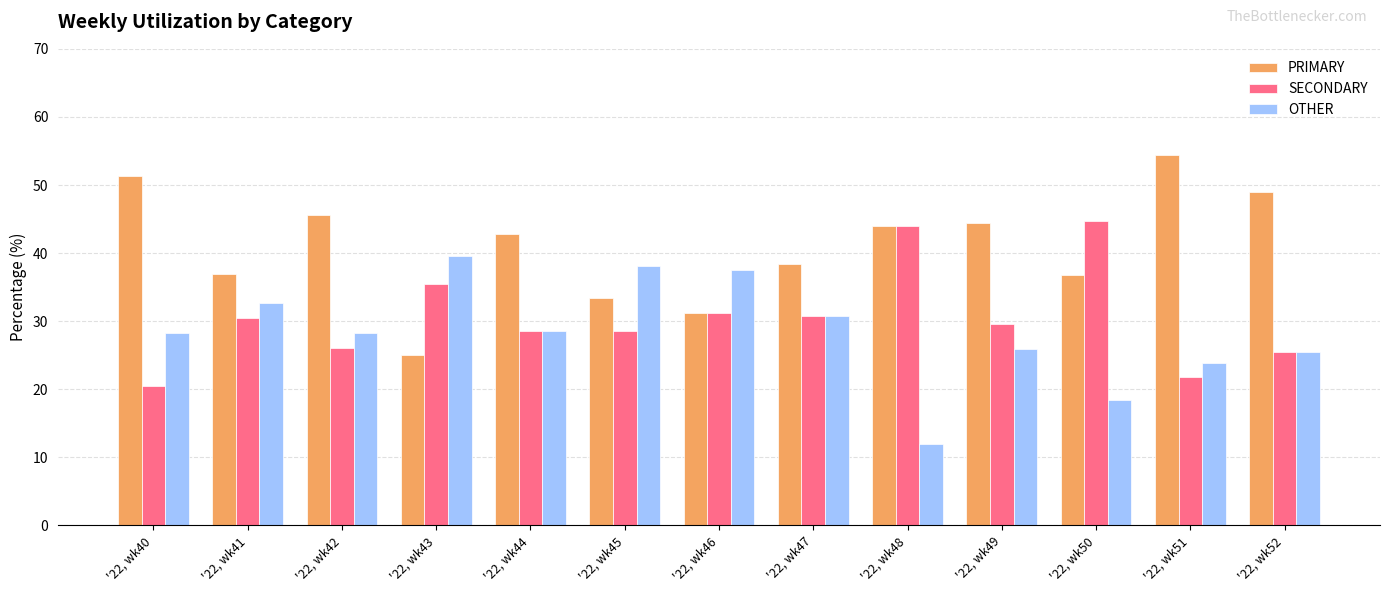

Rank the series by their average value, from highest to lowest.

PRIMARY, SECONDARY, OTHER